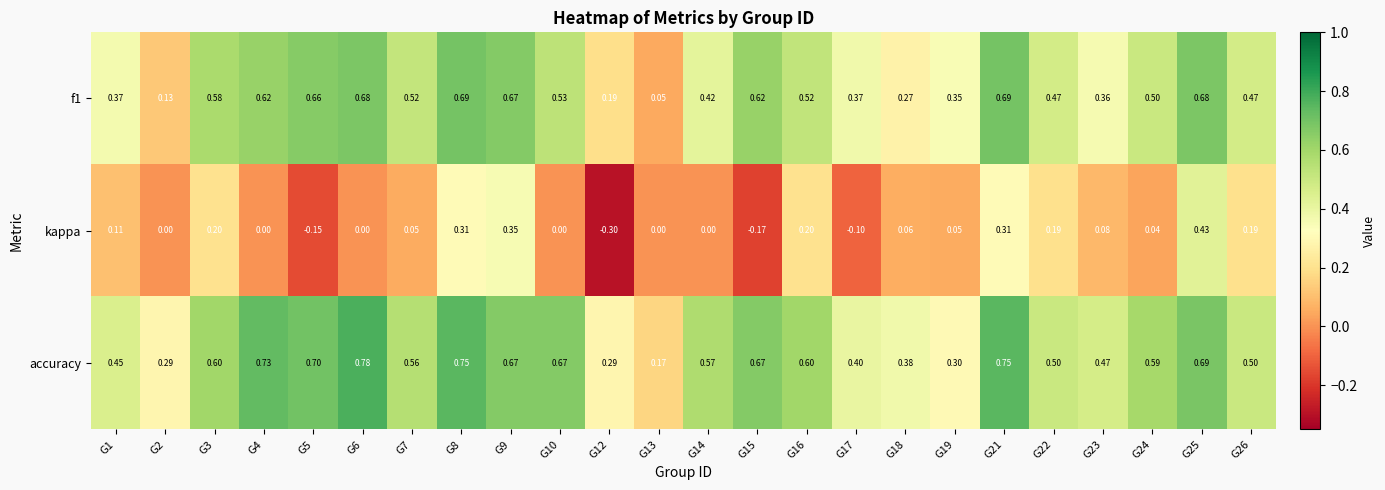

Which series has the largest range (max minus min)?

kappa